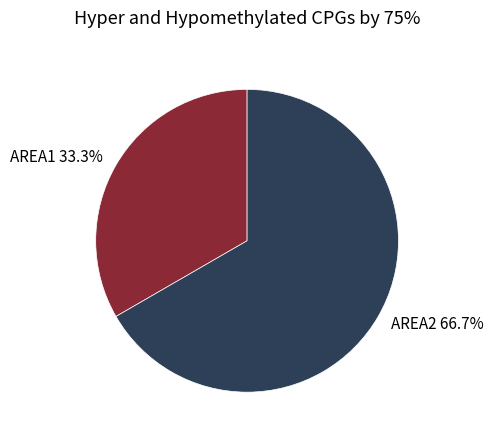

What percentage is the AREA1 slice, to the nearest percent?

33%